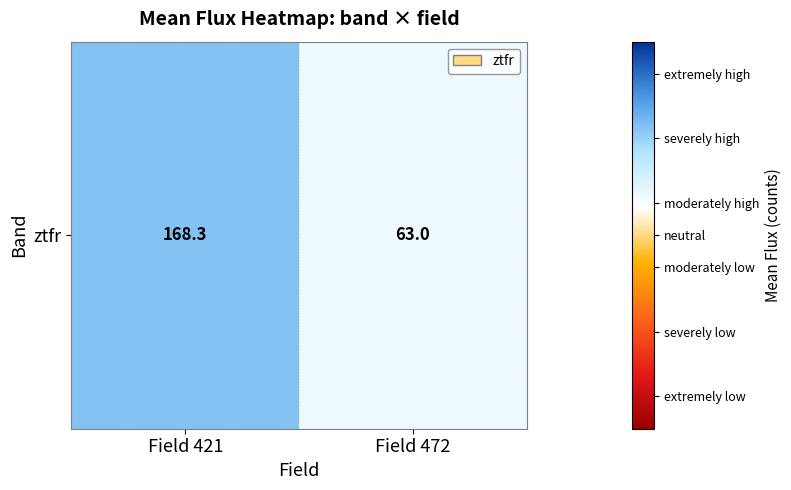

How many data points does each series have?

2